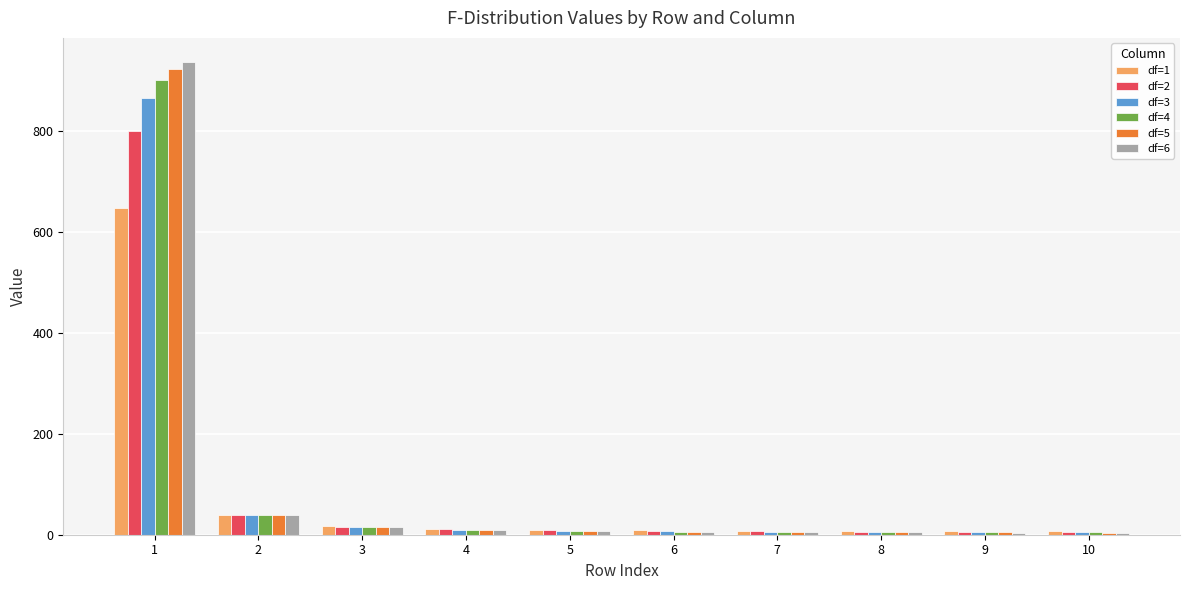

What is the spread (max minus min) of values at 1?

289.3